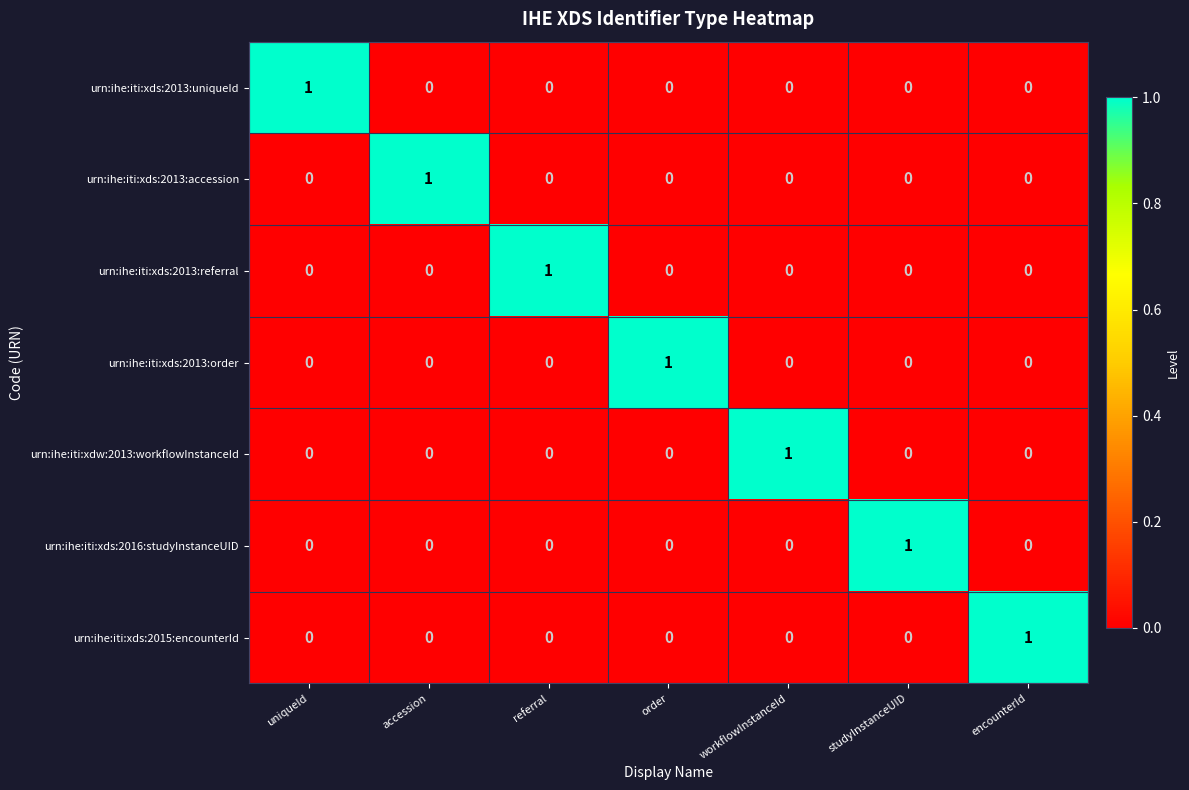

Which category has the highest value in the urn:ihe:iti:xds:2016:studyInstanceUID series?

studyInstanceUID